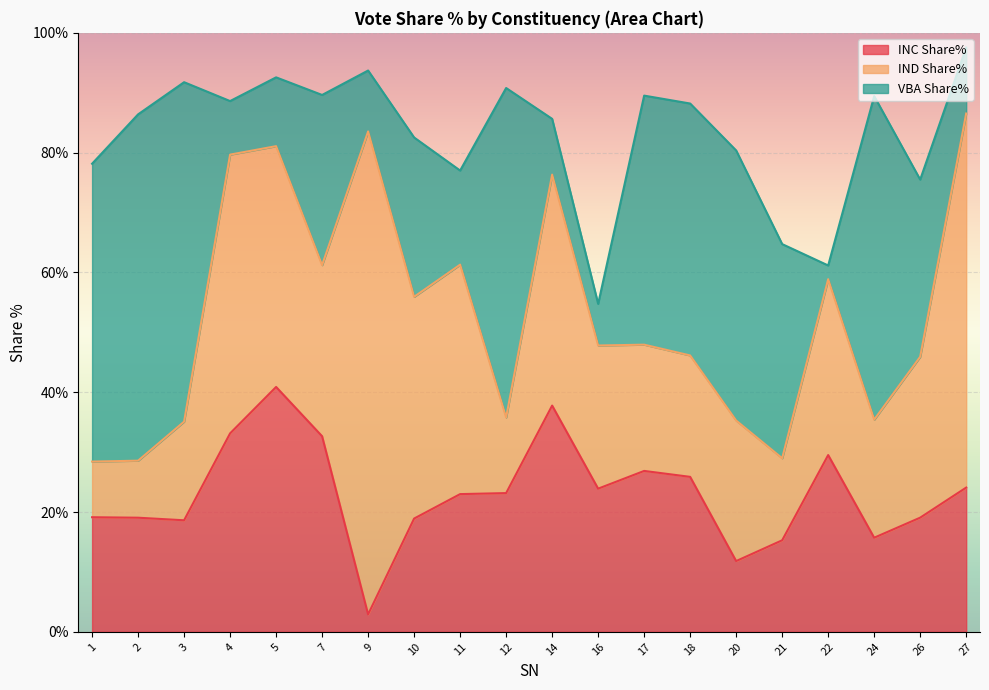

What is the value of the VBA Share% point at the 7th from the left?

10.2